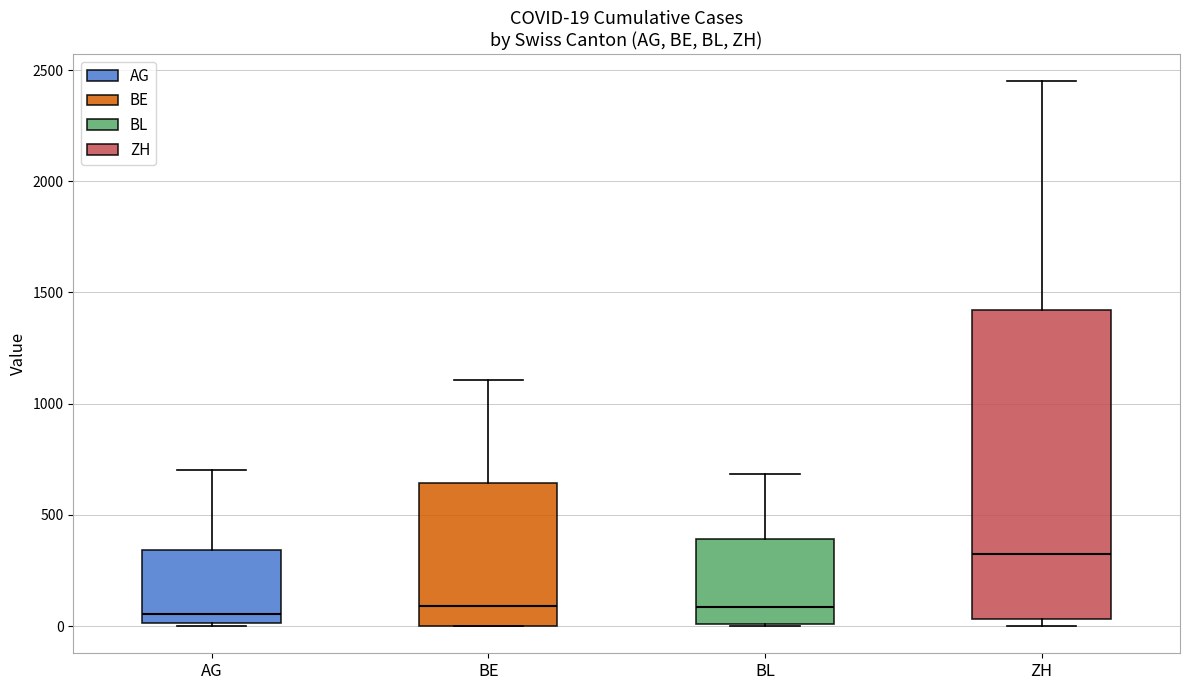

Which box is the tallest, from its lower edge to its upper edge?

ZH